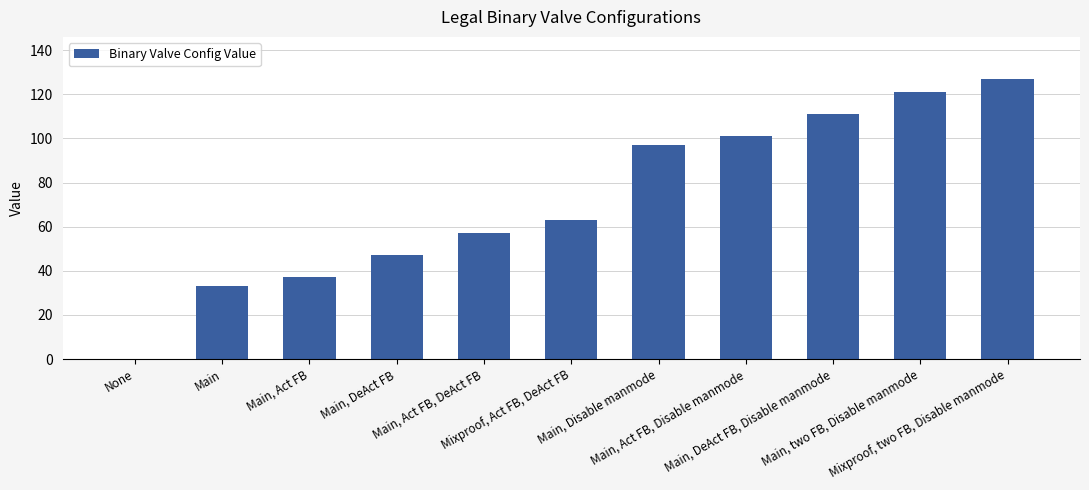

How many positive values are there?

10